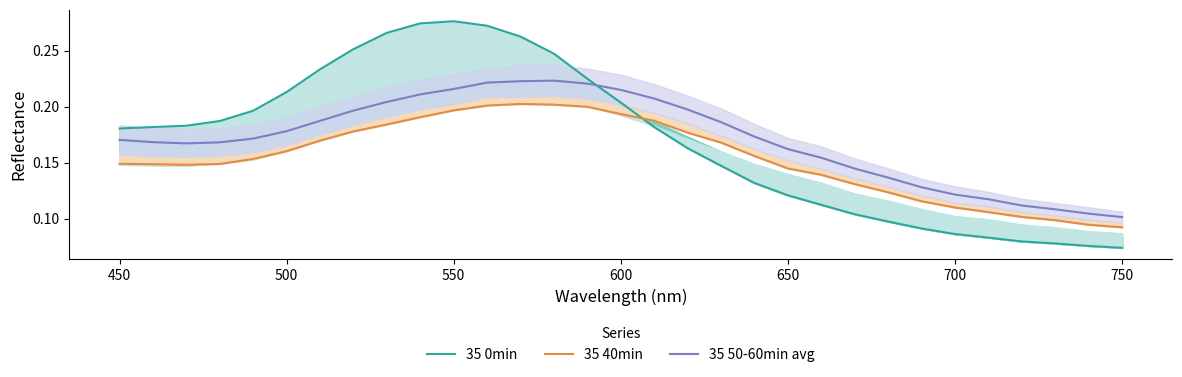

At which label is 35 50-60min avg closest to 0?

750